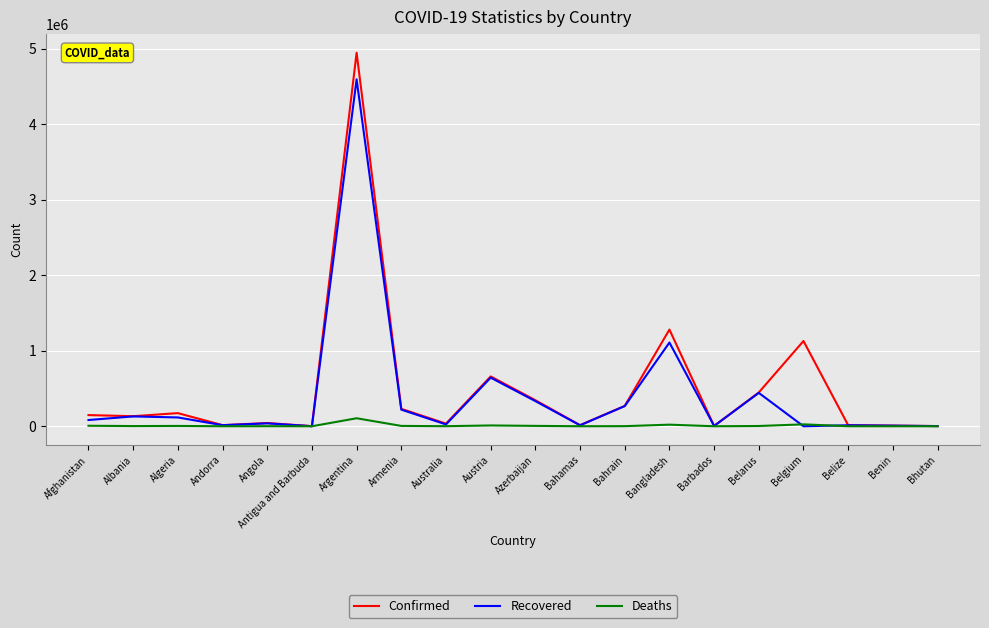

The value of Deaths at Albania is 2457. True or false?

True